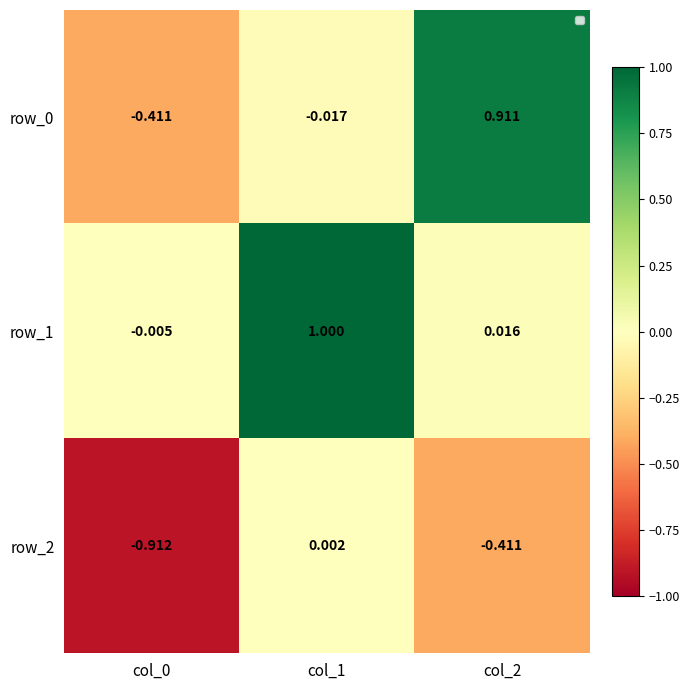

Reading right to left, transcribe all the data shown in this chart.

row_0: col_2=0.9	col_1=-0.0	col_0=-0.4
row_1: col_2=0.0	col_1=1.0	col_0=-0.0
row_2: col_2=-0.4	col_1=0.0	col_0=-0.9